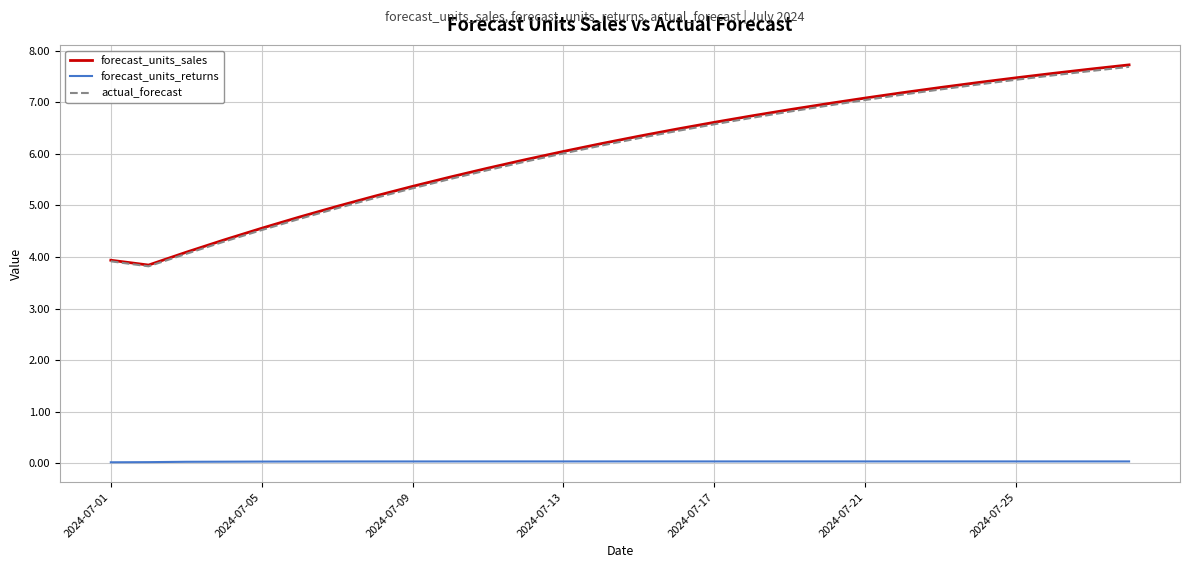

Which series has the largest range (max minus min)?

forecast_units_sales